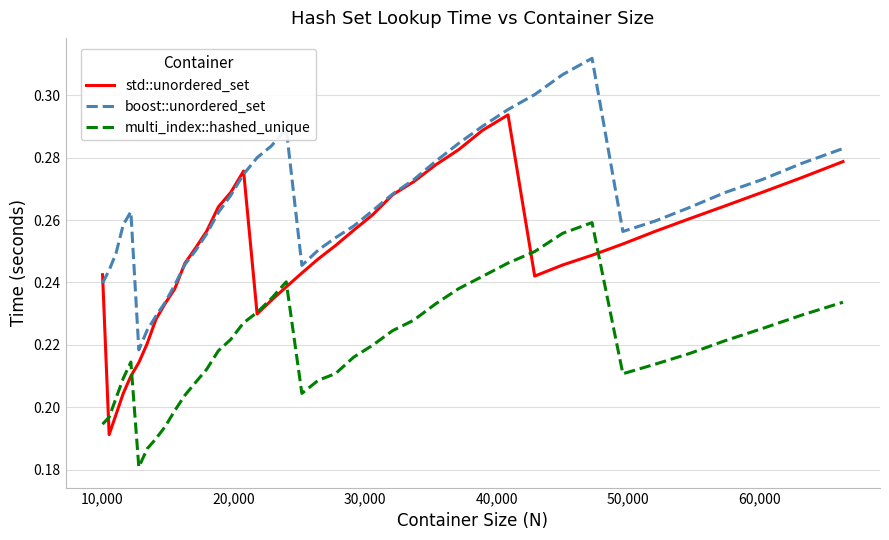

Which series has the largest total across all categories?

boost::unordered_set